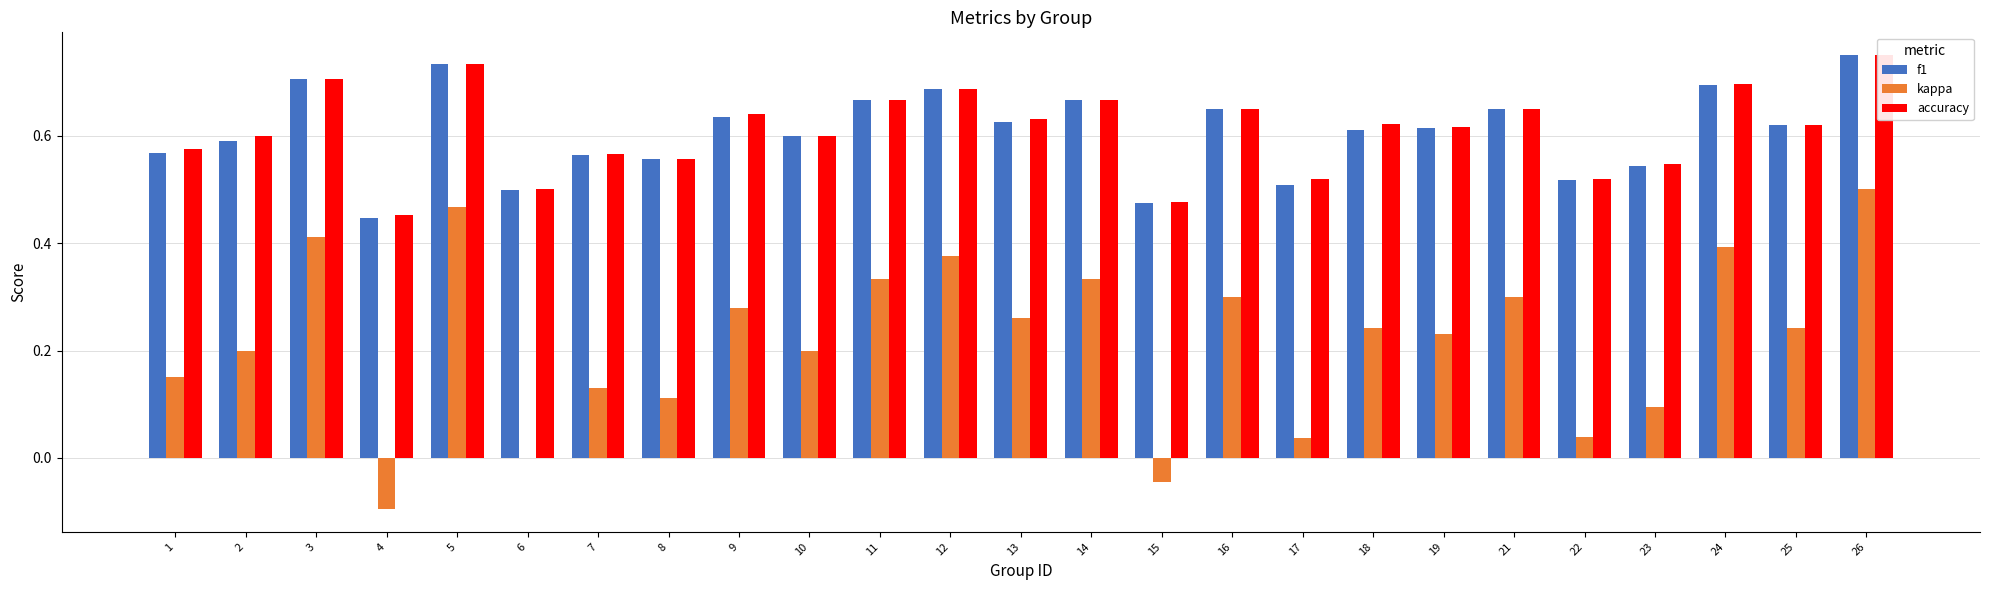

Reading left to right, extract all data points from this chart.

f1: 0.6	0.6	0.7	0.4	0.7	0.5	0.6	0.6	0.6	0.6	0.7	0.7	0.6	0.7	0.5	0.6	0.5	0.6	0.6	0.6	0.5	0.5	0.7	0.6	0.7
kappa: 0.2	0.2	0.4	-0.1	0.5	0.0	0.1	0.1	0.3	0.2	0.3	0.4	0.3	0.3	-0.0	0.3	0.0	0.2	0.2	0.3	0.0	0.1	0.4	0.2	0.5
accuracy: 0.6	0.6	0.7	0.5	0.7	0.5	0.6	0.6	0.6	0.6	0.7	0.7	0.6	0.7	0.5	0.7	0.5	0.6	0.6	0.7	0.5	0.5	0.7	0.6	0.8